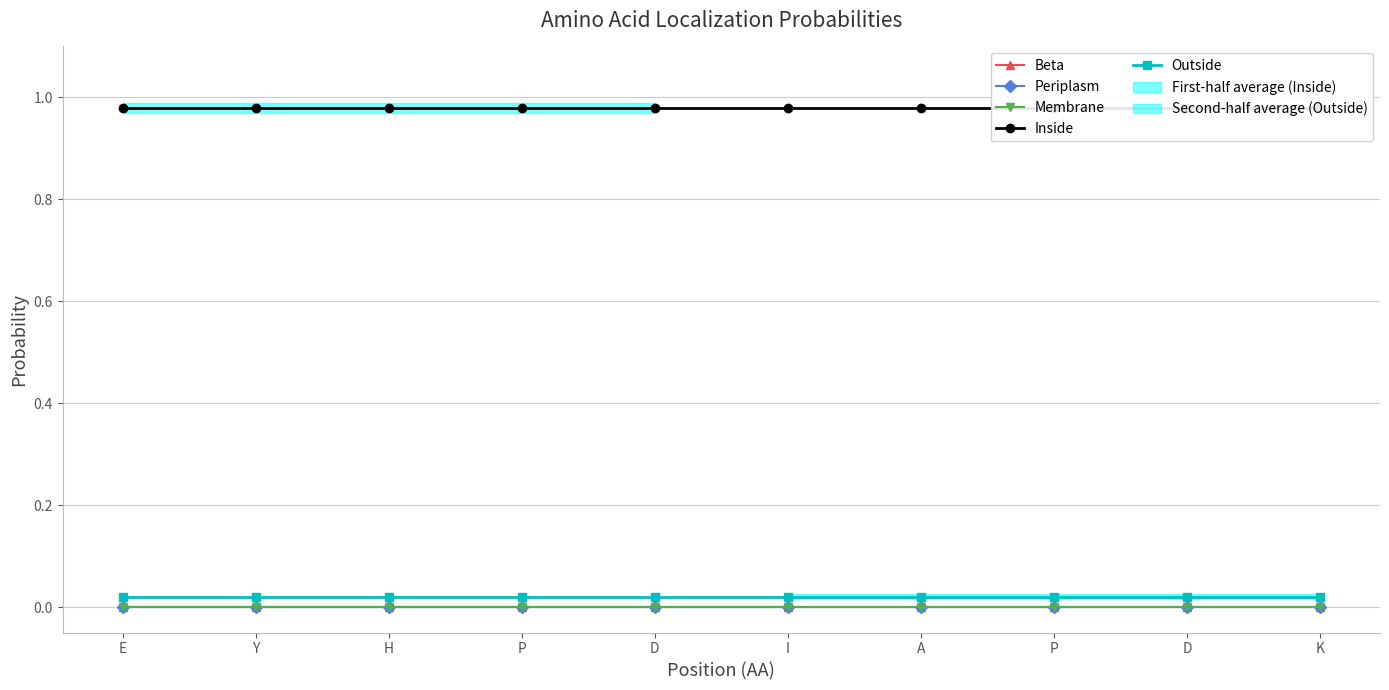

Between A and D, which is larger?

A